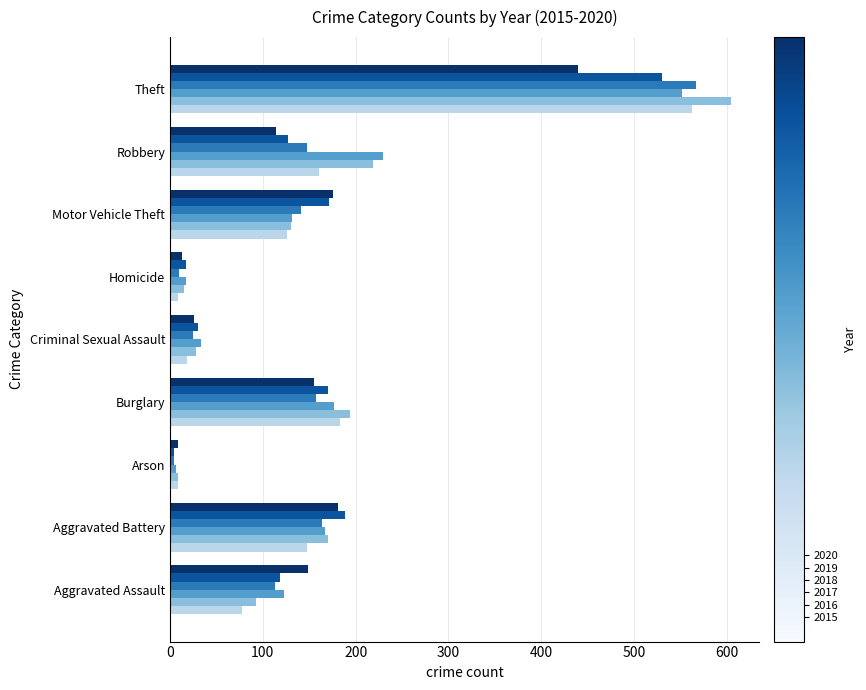

Which category has the highest value across all series?

Theft